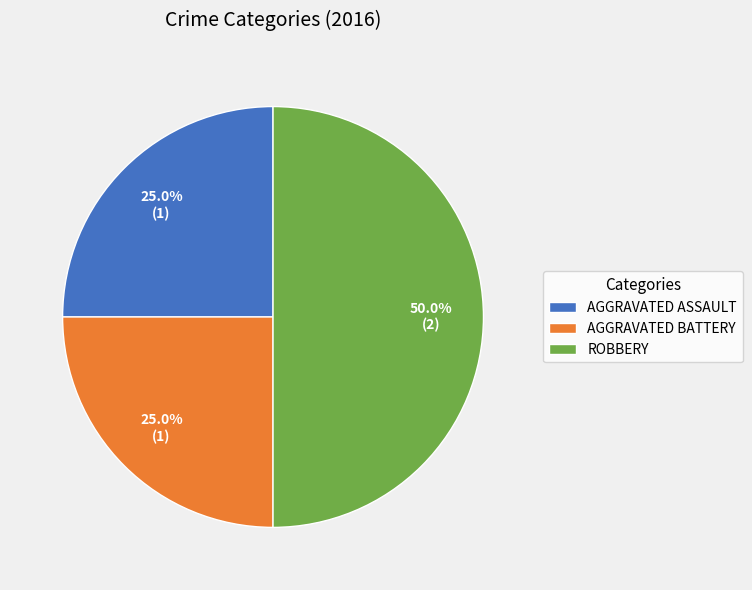

Approximately how many times larger is the value at AGGRAVATED BATTERY compared to ROBBERY?

0.5